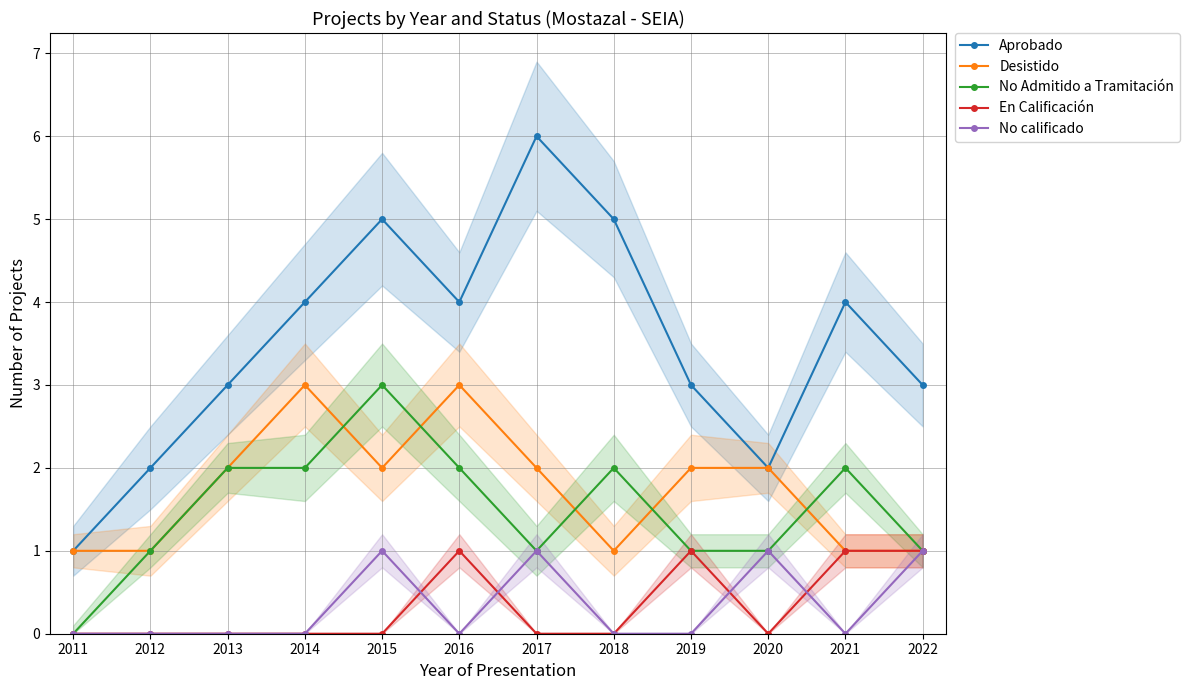

Is this an area chart (filled region under the line)?

No